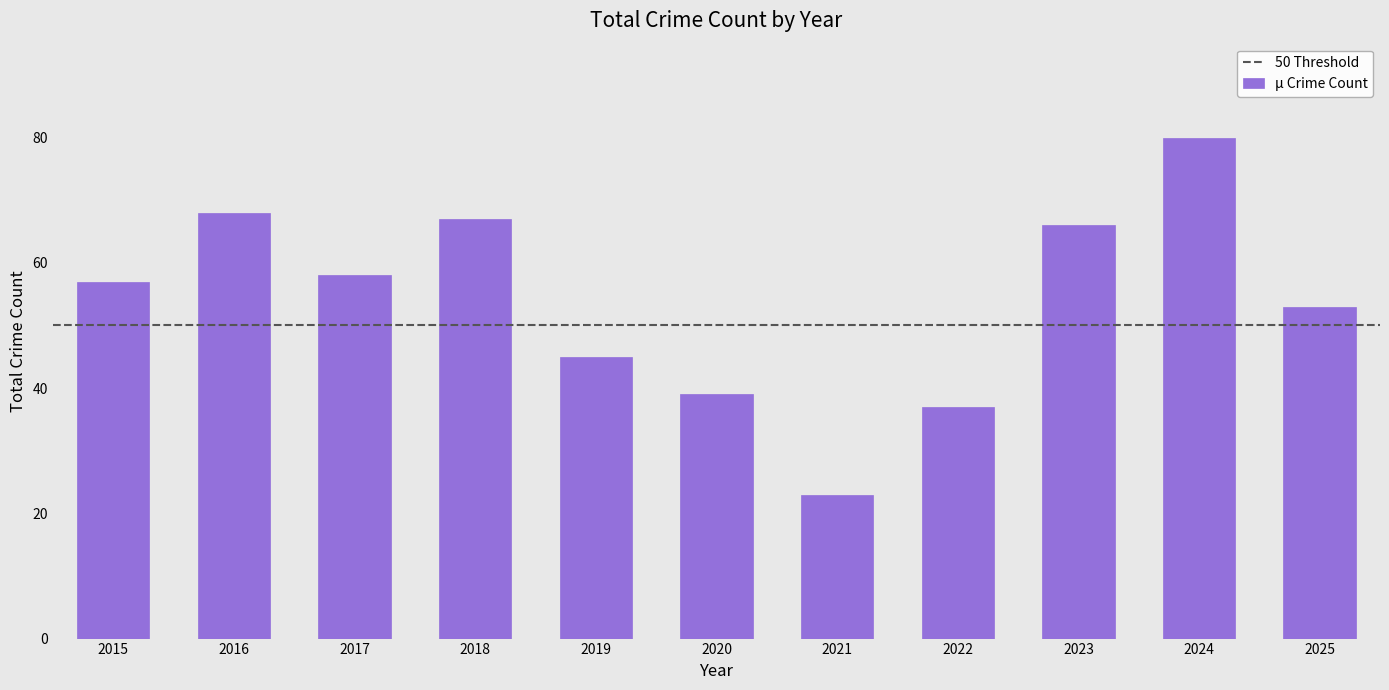

Reading right to left, what are all the values shown in this chart?

2025=53	2024=80	2023=66	2022=37	2021=23	2020=39	2019=45	2018=67	2017=58	2016=68	2015=57